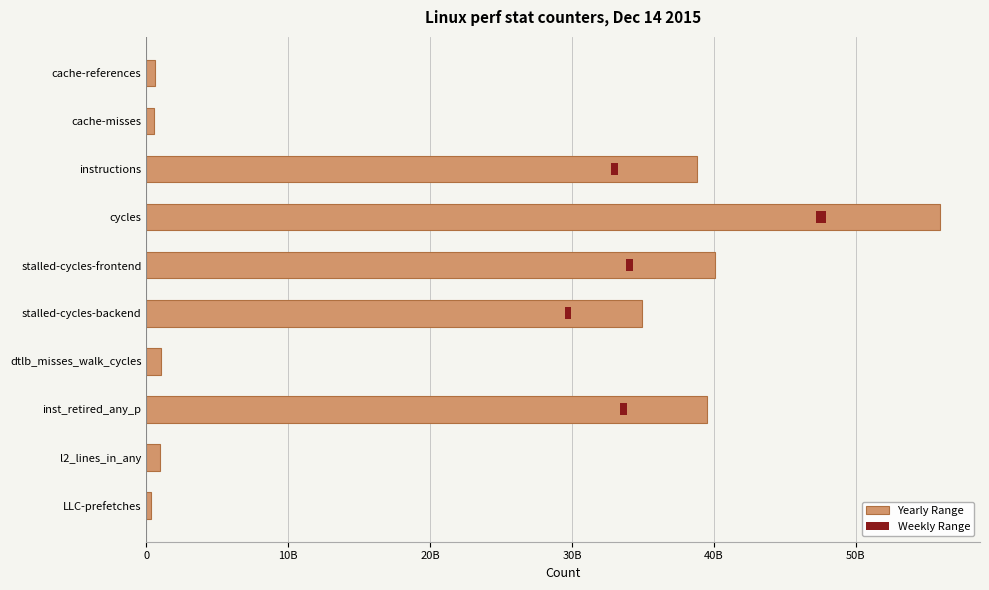

How many bars are there in total?

10